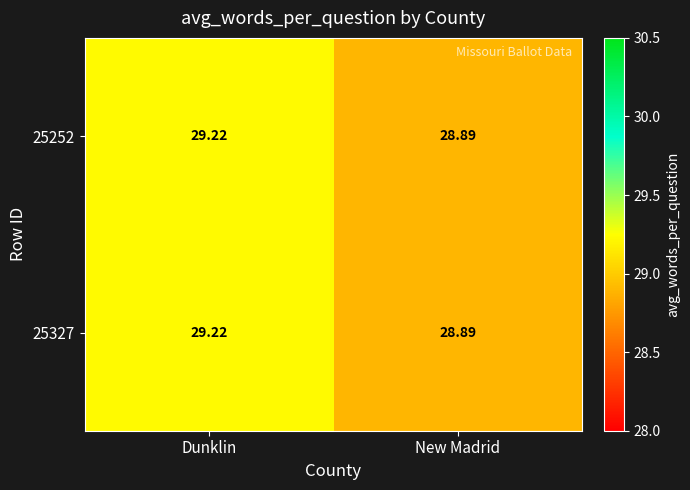

Which category has the highest value across all series?

Dunklin